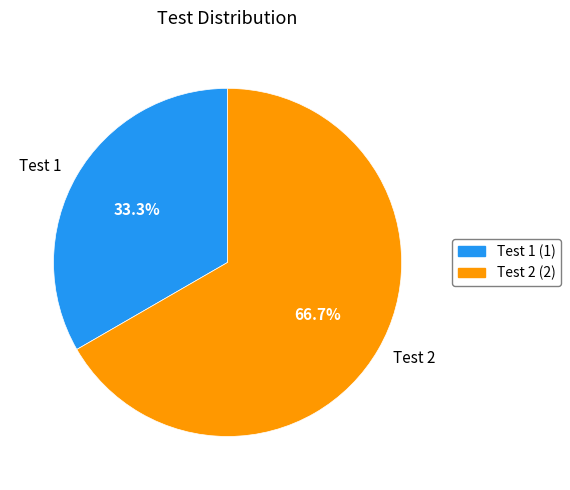

Which slice is the smallest?

Test 1